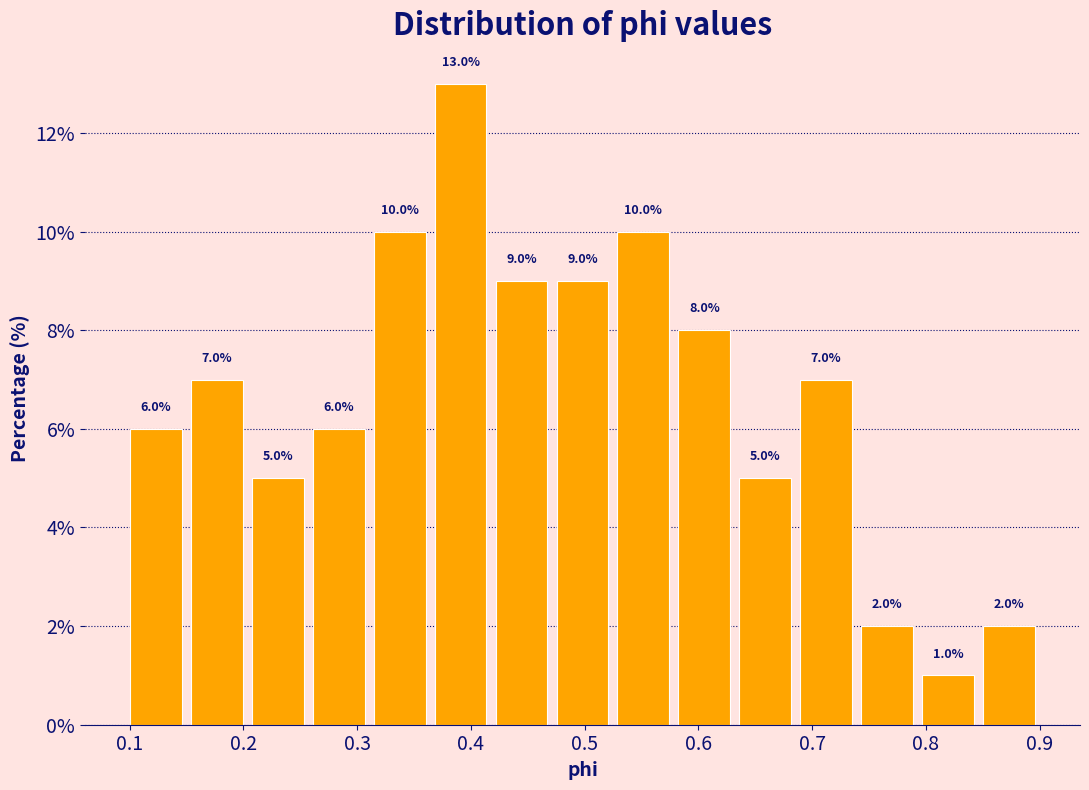

Over which range of the x-axis is the bar tallest?

0.36 to 0.42